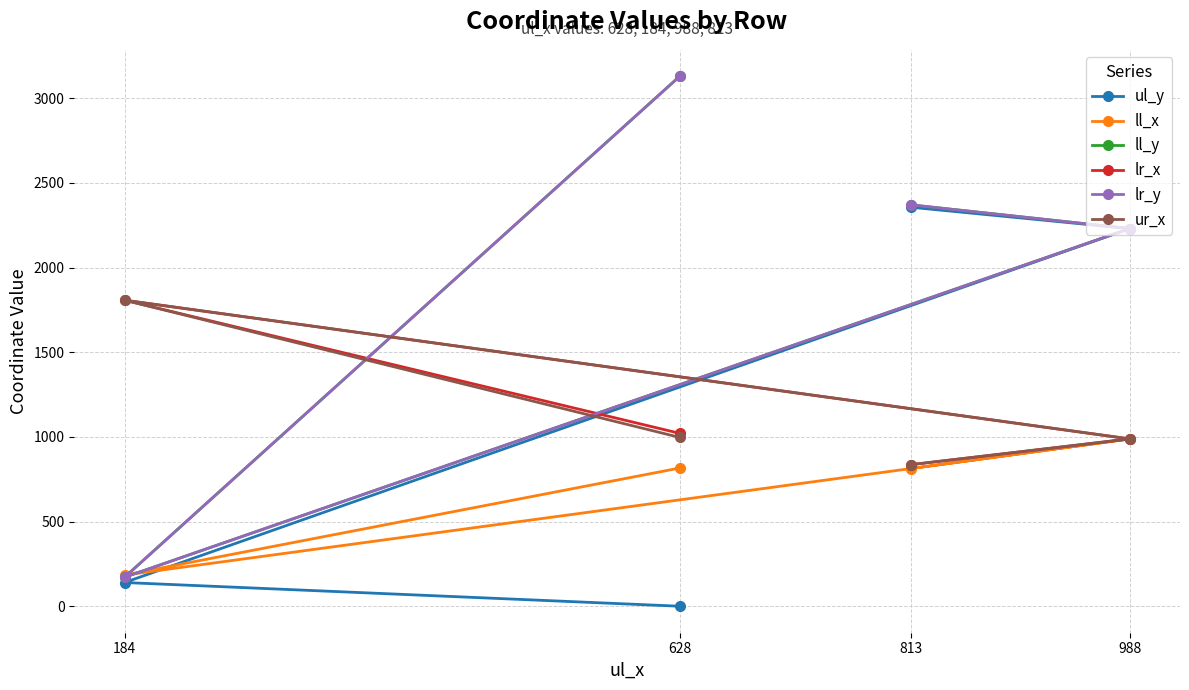

True or false: ll_x and ur_x cross at least once.

False